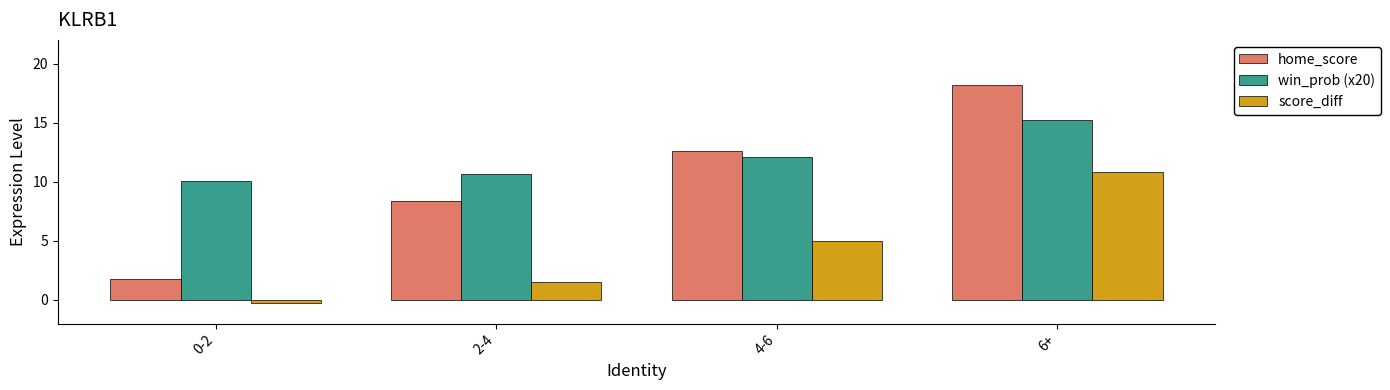

True or false: score_diff has a value of -0.3 at 0-2.

True